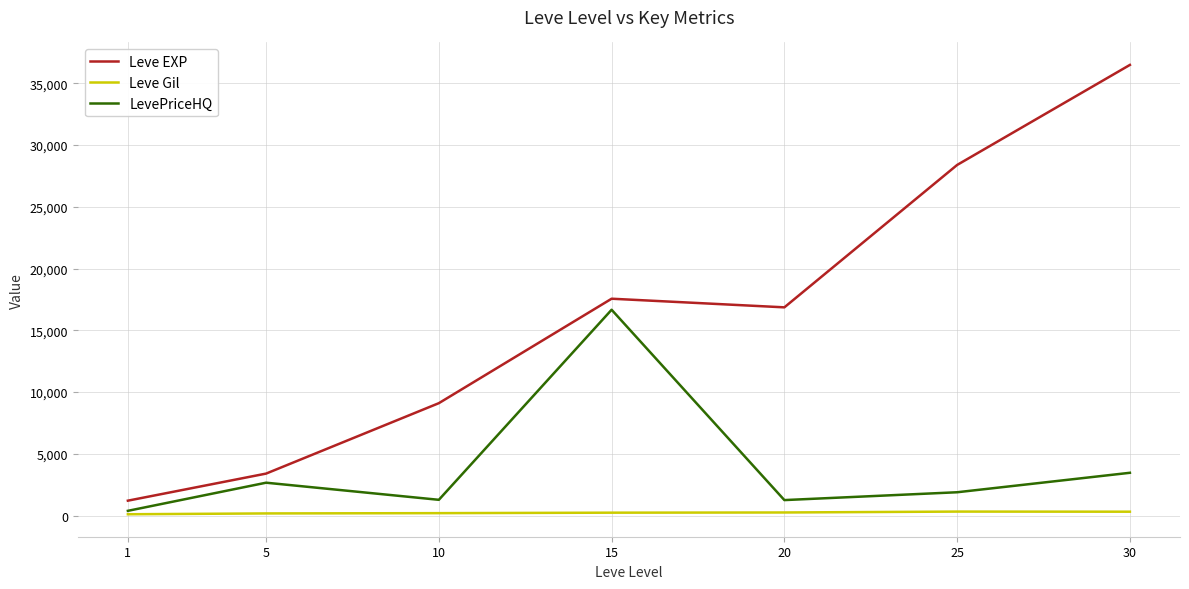

Where is Leve EXP nearest to the value 18852?

15